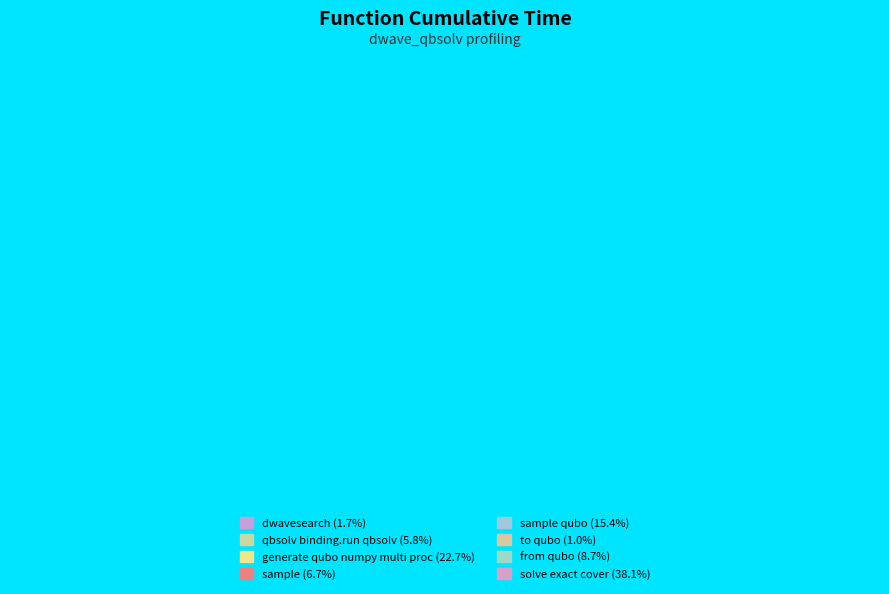

Is there any slice that represents more than half of the pie?

No